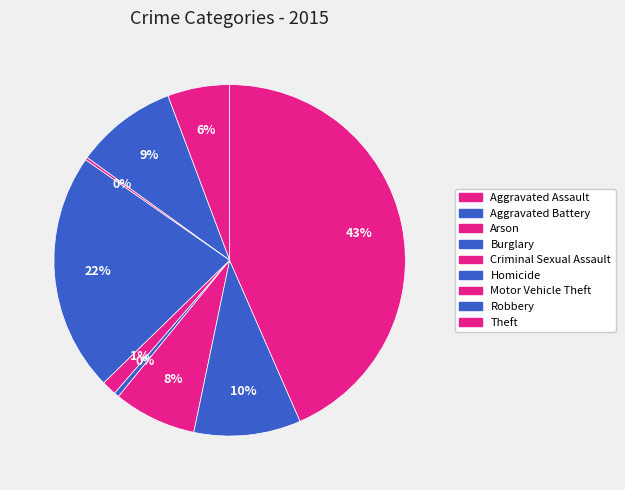

Is the sum of Aggravated Battery and Robbery greater than half?

No